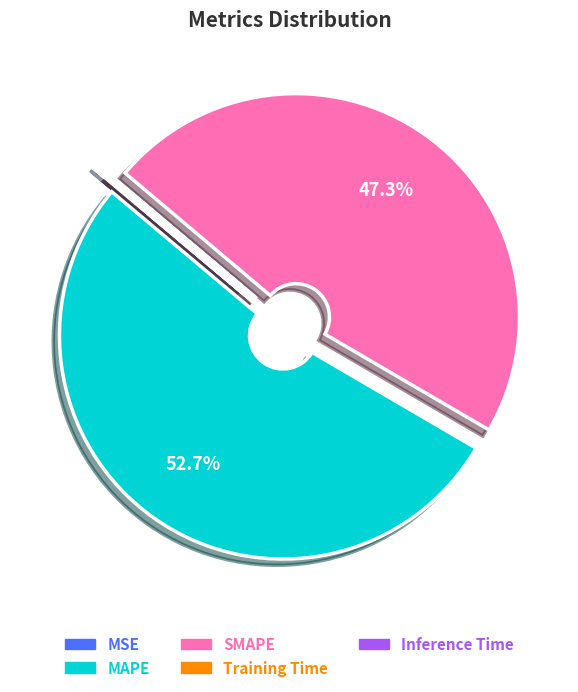

What percentage is NOT represented by MAPE?

47.3%